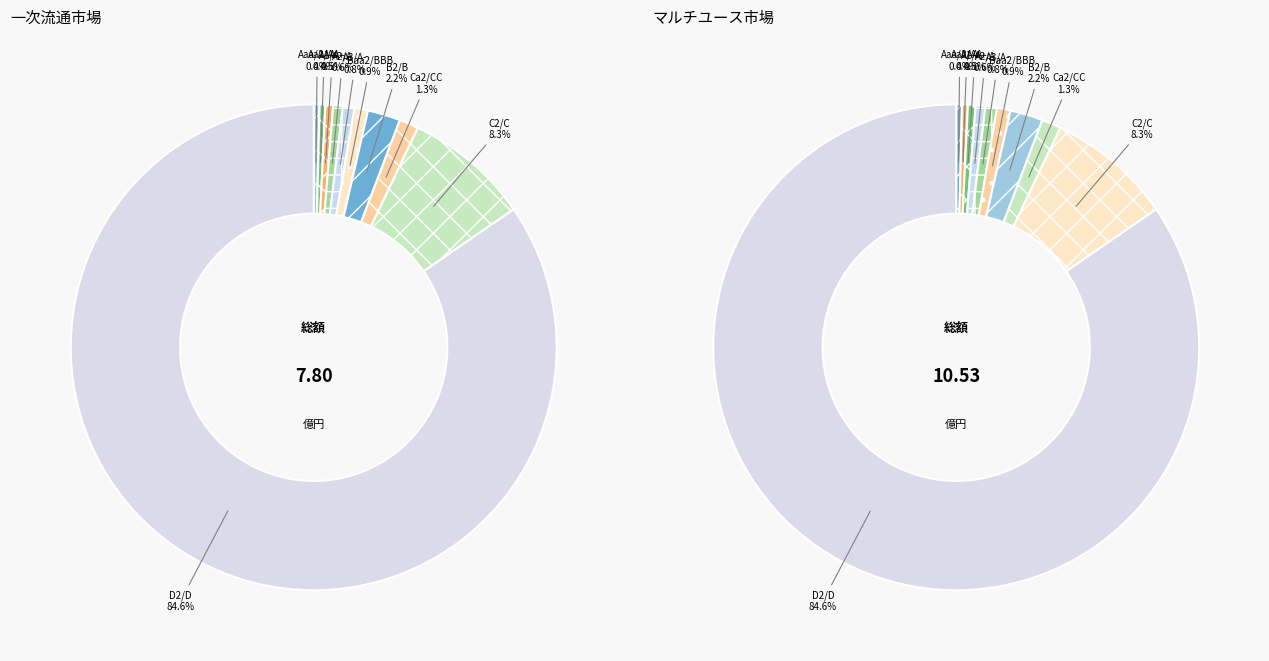

To the nearest percent, what percentage of the pie is A2/A?

1%